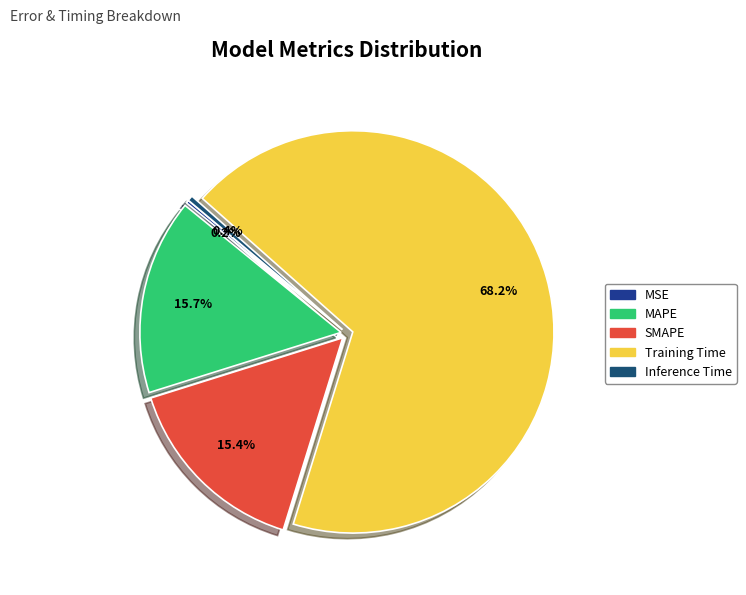

Rank the categories by value from highest to lowest.

Training Time, MAPE, SMAPE, Inference Time, MSE